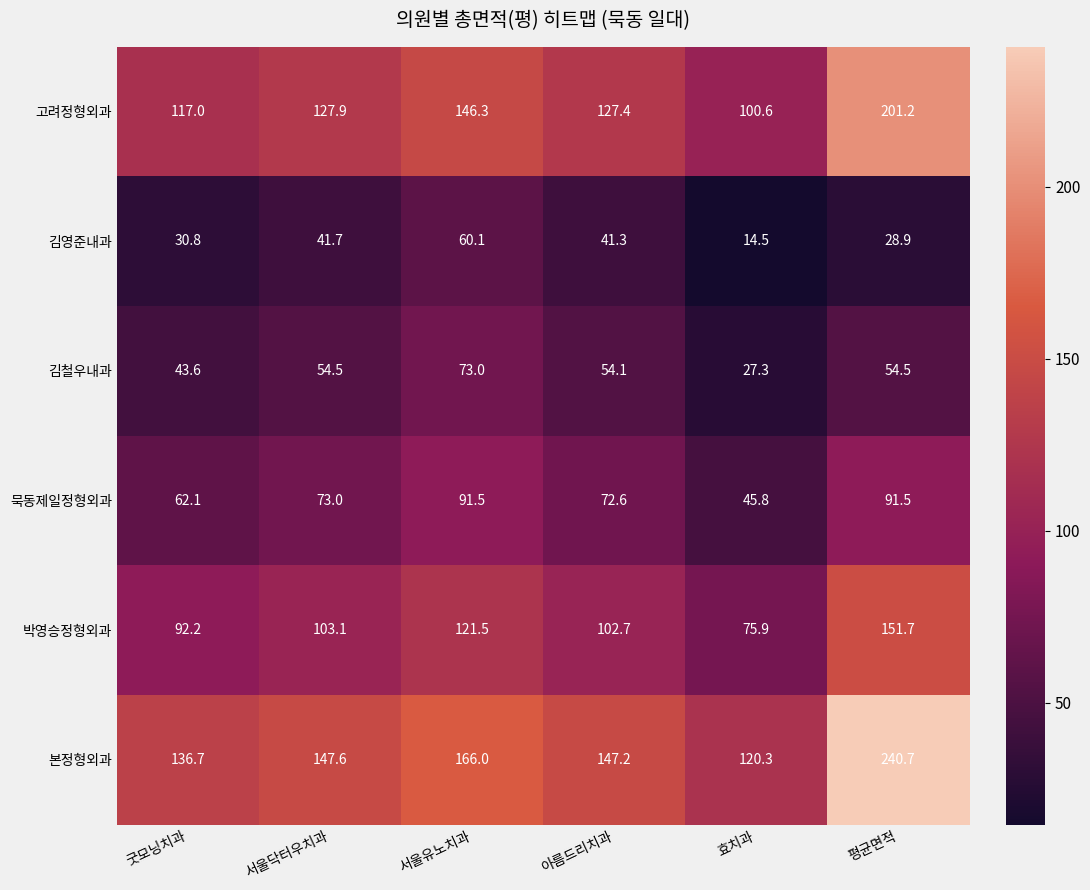

At which category does the chart reach its peak across all series?

평균면적